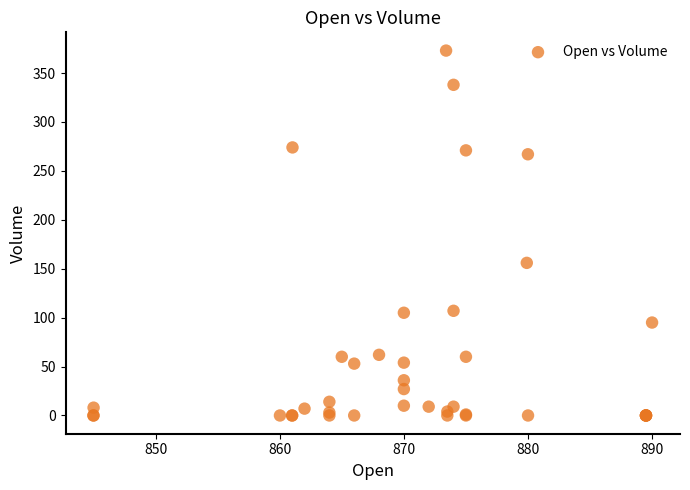

What Y value in the scatter plot is closest to 186?

156